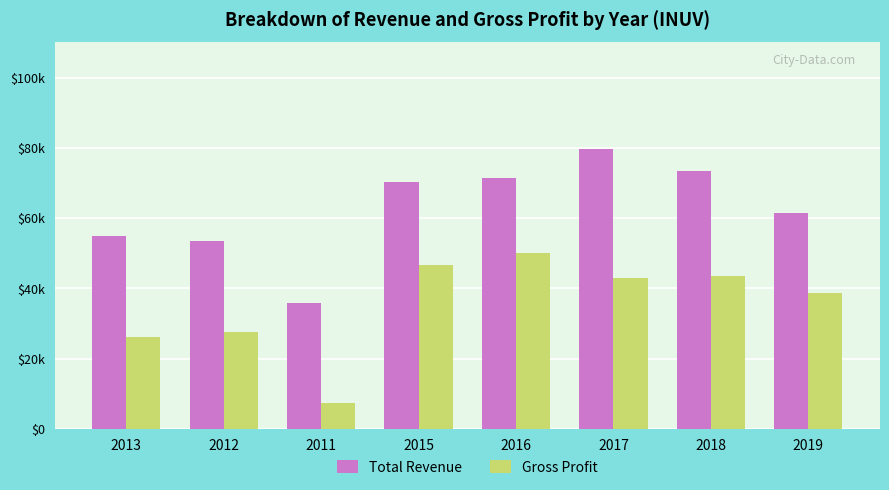

Are the bars grouped side by side (vs. stacked)?

Yes